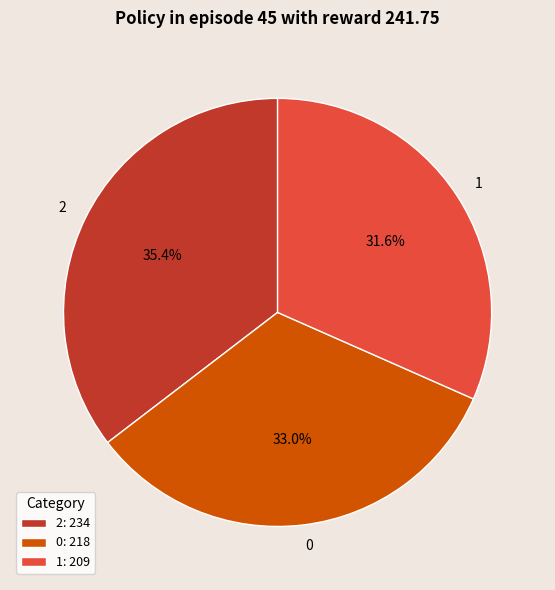

Rank the categories by value from highest to lowest.

2, 0, 1